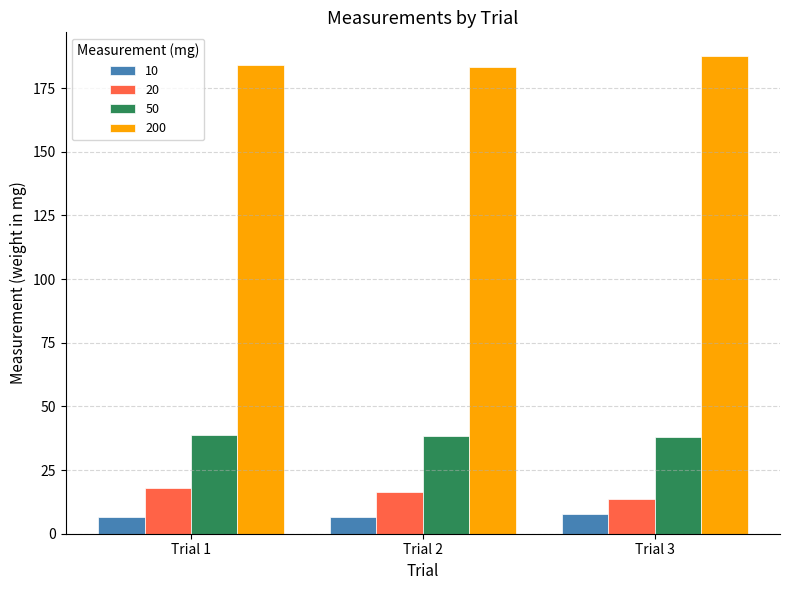

What is the total value across all series at Trial 2?

244.2